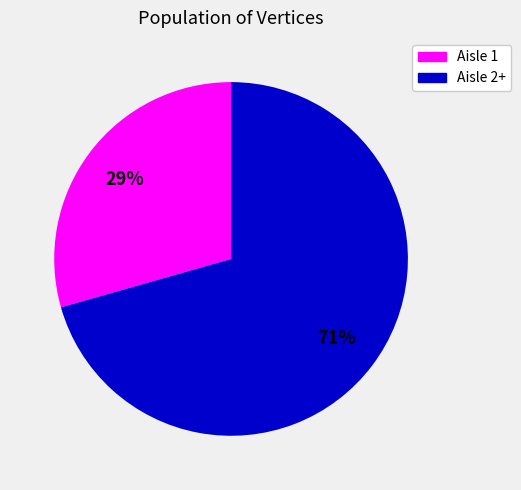

To the nearest percent, what is the average slice percentage?

50%